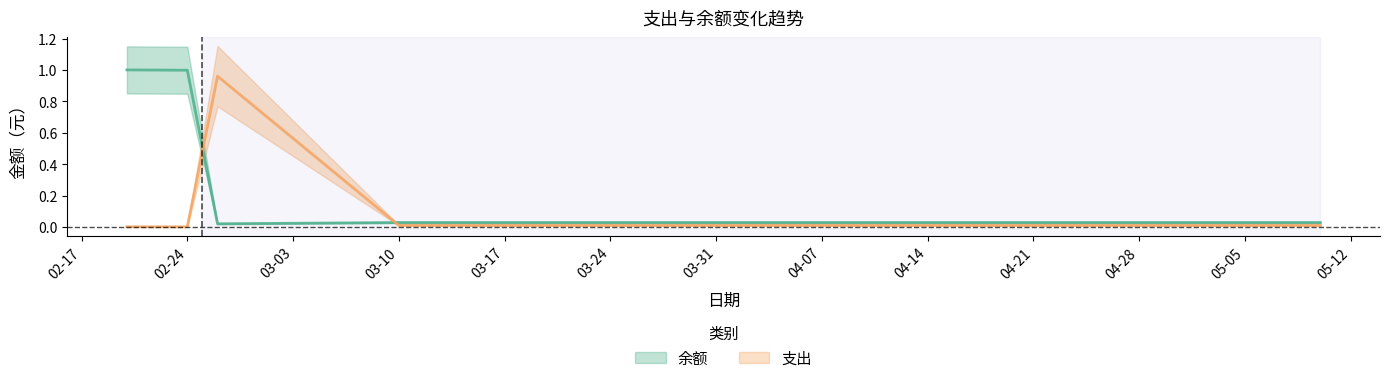

Which has a higher value, 2017-02-20 or 2017-02-26?

2017-02-20